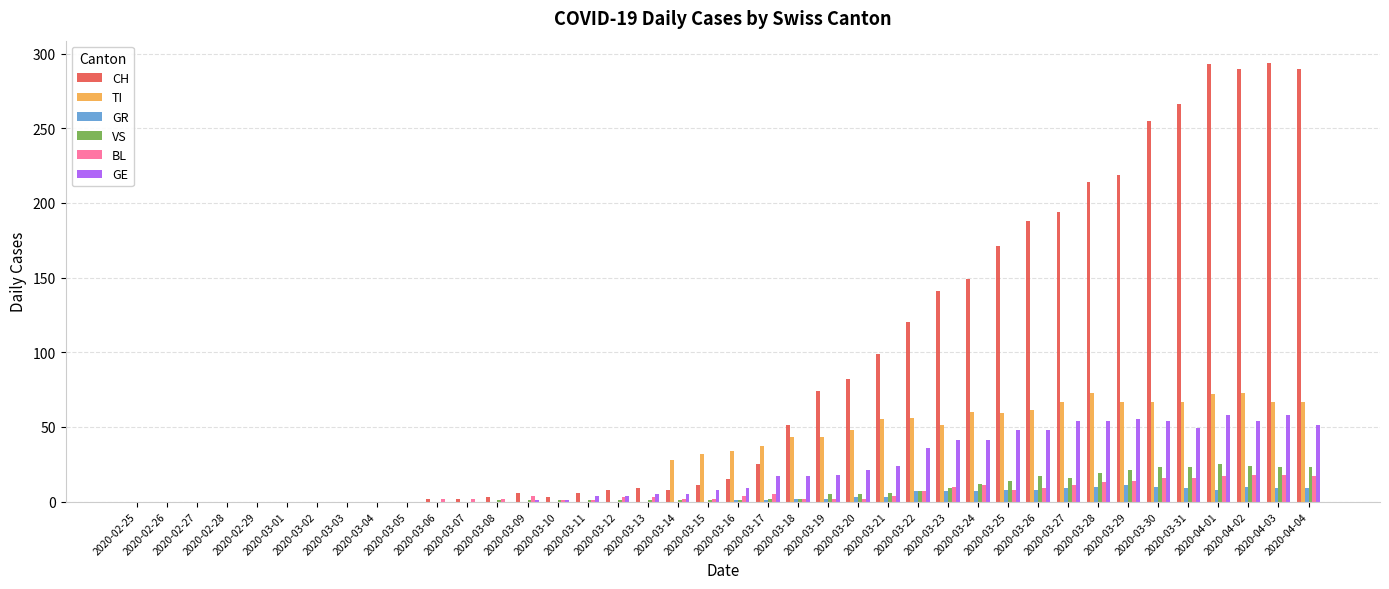

What is the maximum value for GE?

58